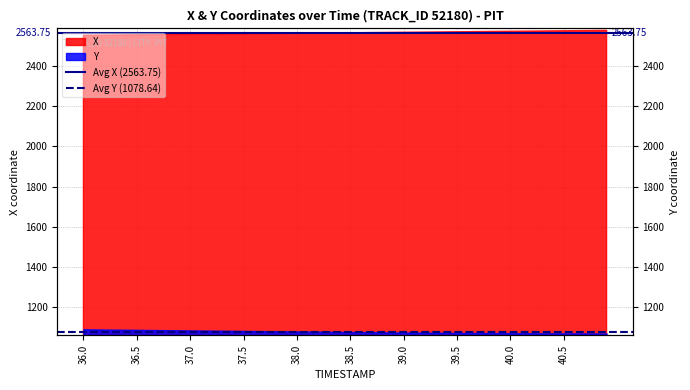

How many lines are shown in the chart?

2